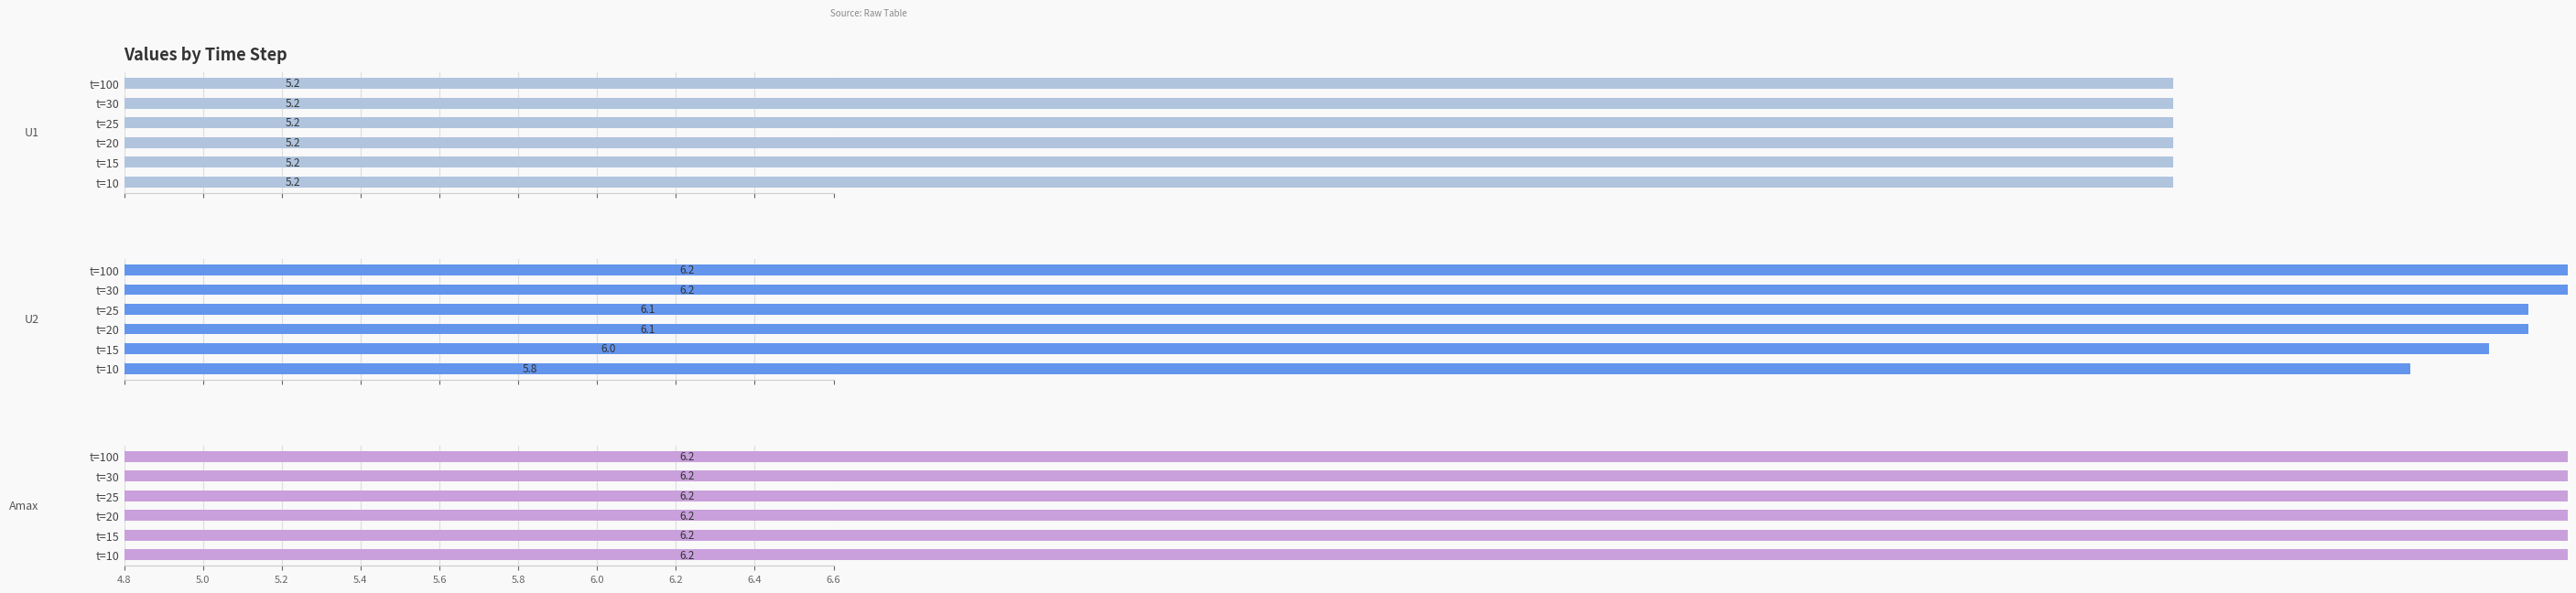

True or false: U2 has a value of 2.1 at t=20.

False